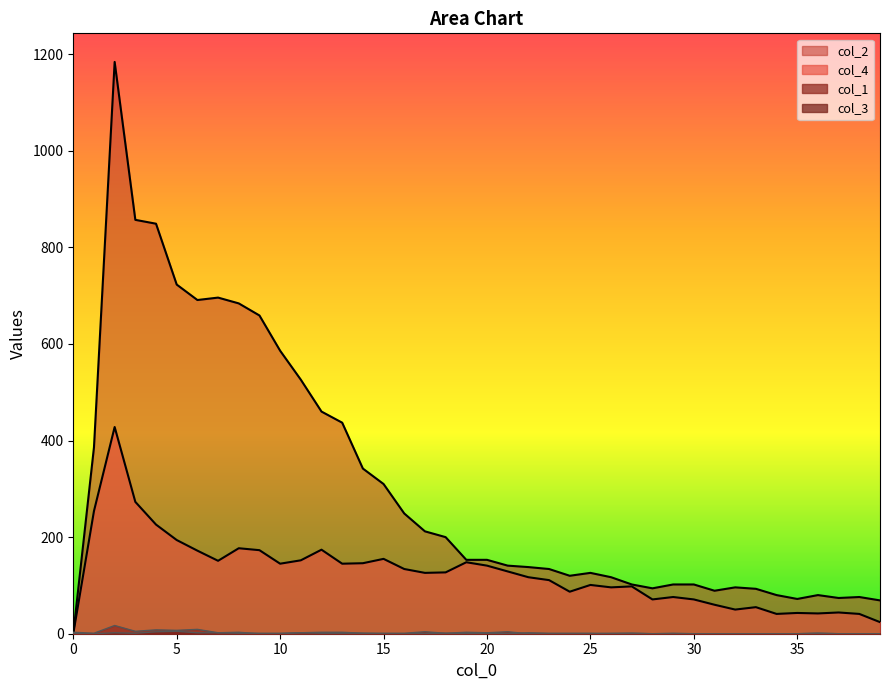

How many positive values does the col_1 series have?

21